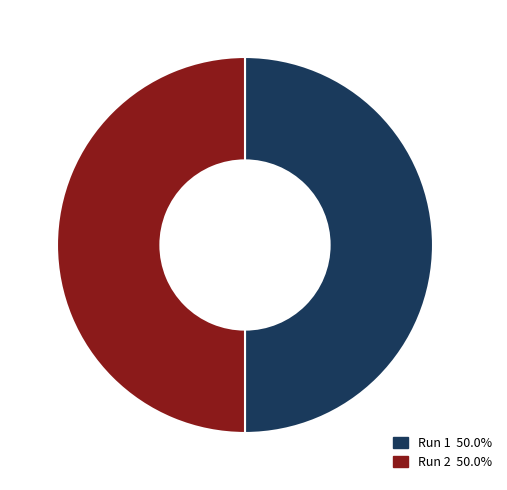

Count the number of slices in the pie.

2